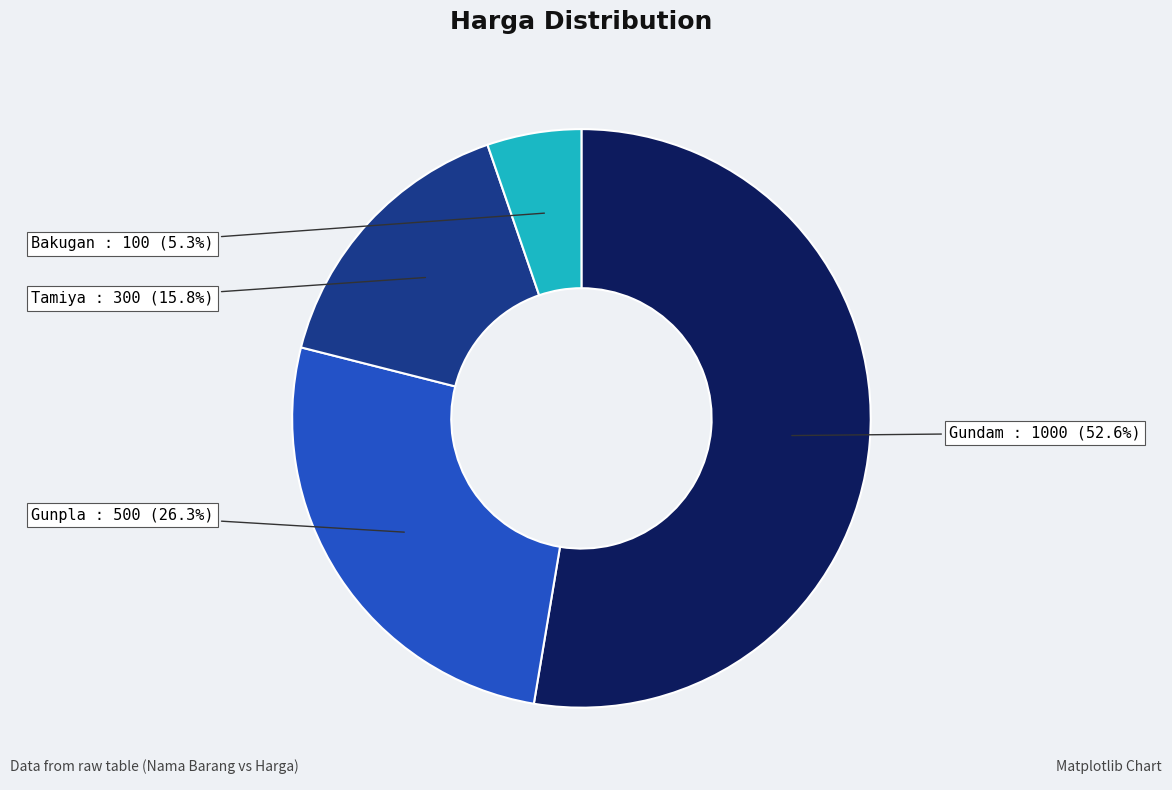

Combined, what portion of the pie is Gunpla and Bakugan?

31.6%